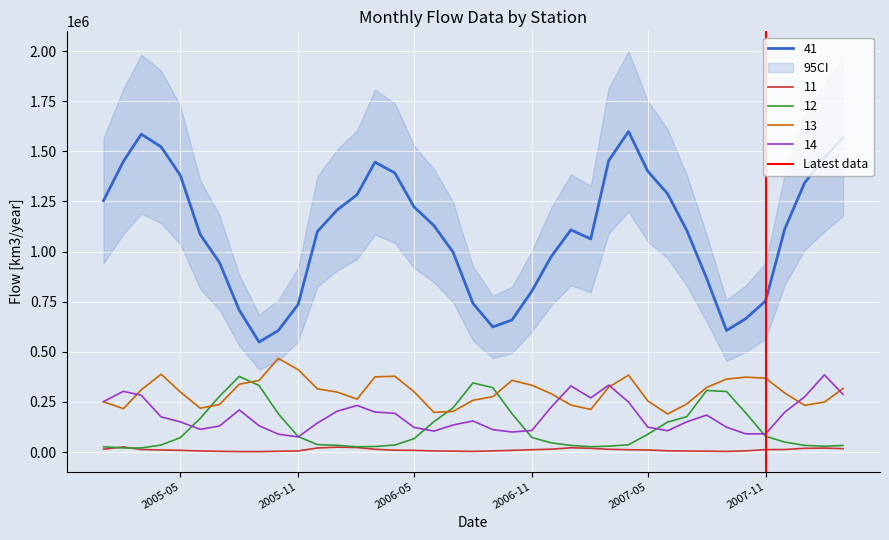

True or false: 14 and 41 cross at least once.

False